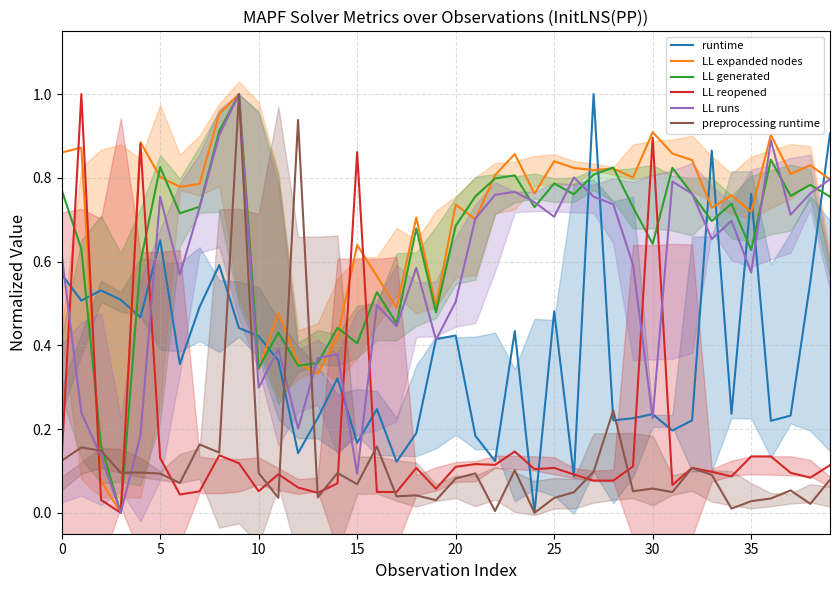

Which series has the widest spread of values?

runtime